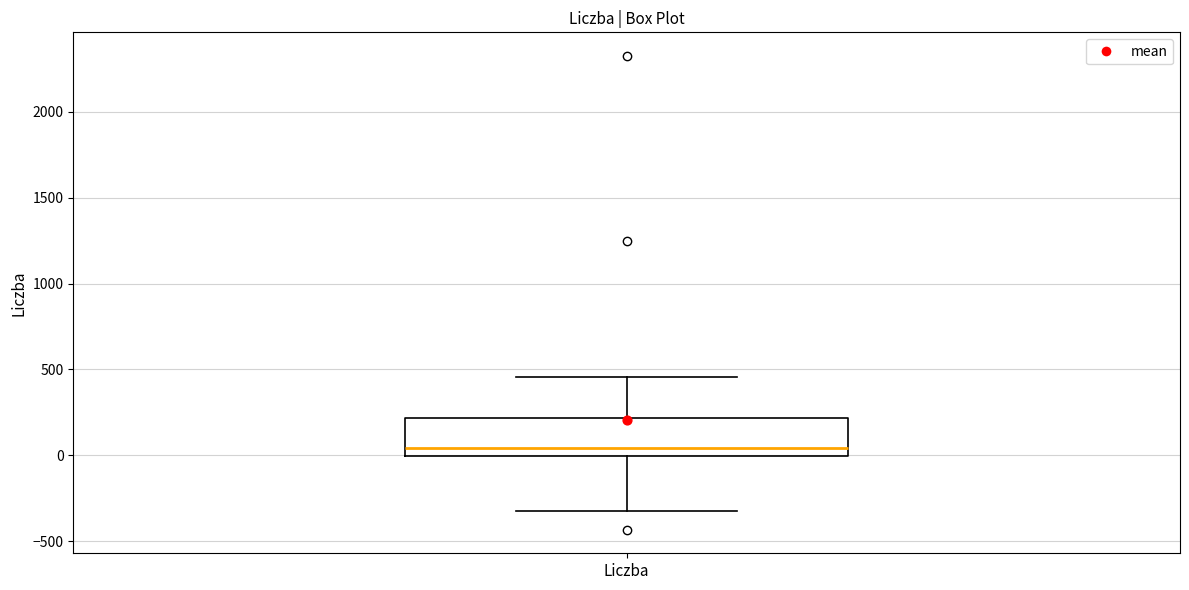

Read this box plot against the y-axis: the position of the median line, the range covered by the box, and the ends of both whiskers. The values are not printed on the chart, so give them approximately, as read against the axis.

median 50, box 0 to 200, whiskers -300 to 450